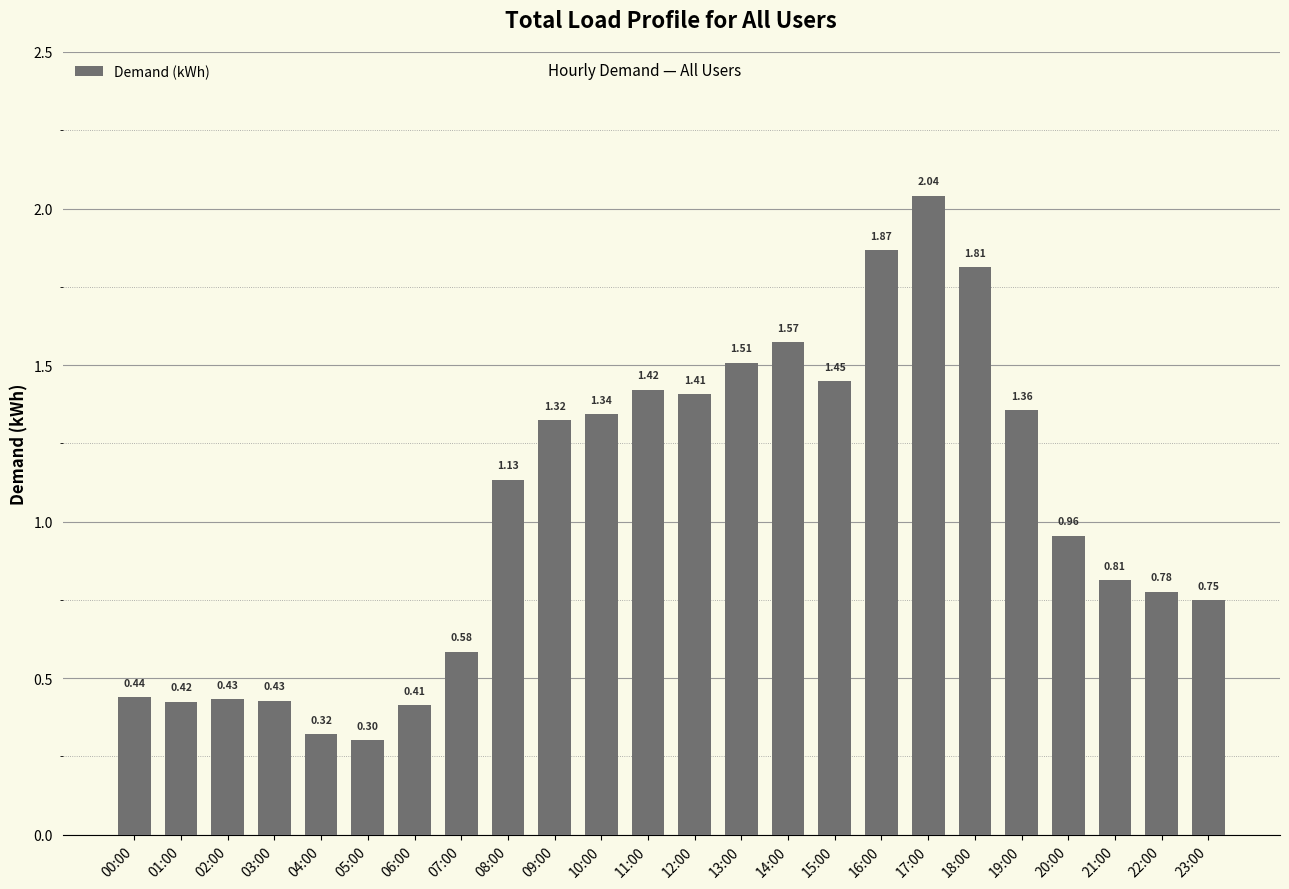

Which label corresponds to the largest value in the chart?

17:00